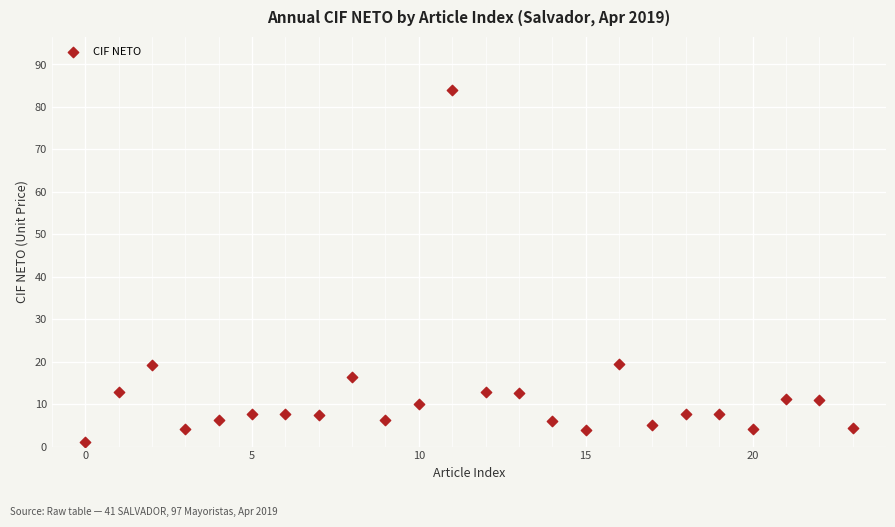

What is the range of Y values (max minus min)?

82.9